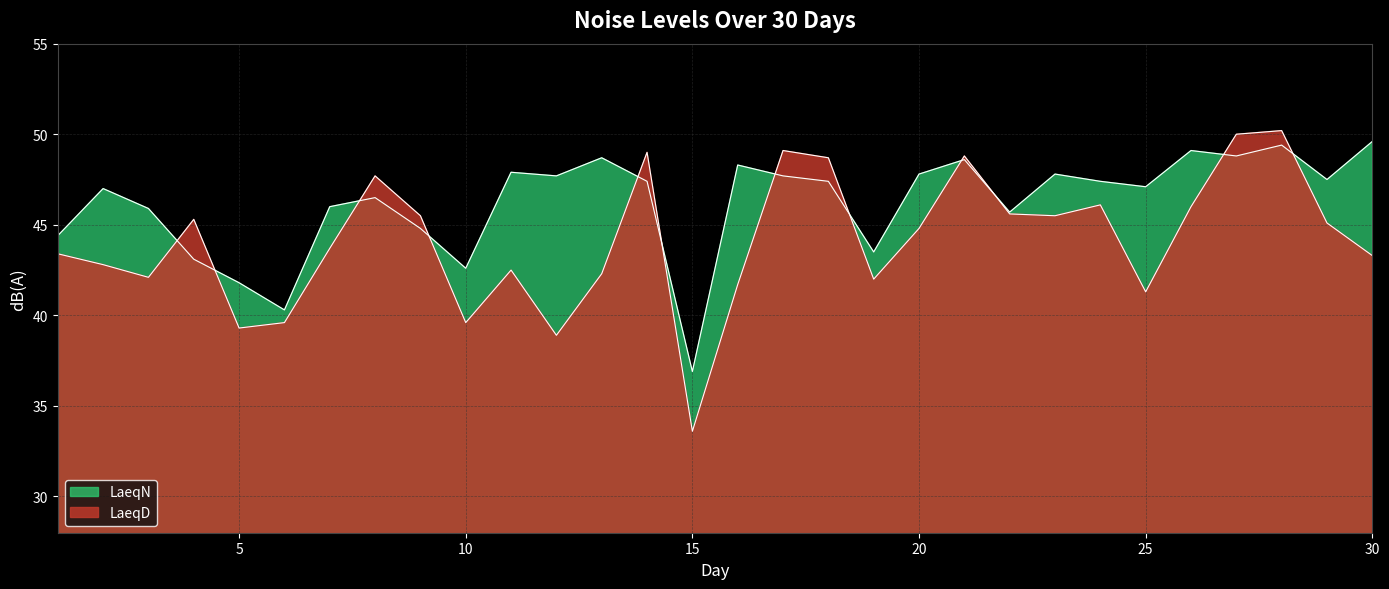

Reading left to right, what are all the values shown in this chart?

LaeqD: 43.4	42.8	42.1	45.3	39.3	39.6	43.7	47.7	45.5	39.6	42.5	38.9	42.3	49.0	33.6	41.7	49.1	48.7	42.0	44.8	48.8	45.6	45.5	46.1	41.3	46.0	50.0	50.2	45.1	43.3
LaeqN: 44.4	47.0	45.9	43.1	41.8	40.3	46.0	46.5	44.8	42.6	47.9	47.7	48.7	47.4	36.9	48.3	47.7	47.4	43.5	47.8	48.6	45.7	47.8	47.4	47.1	49.1	48.8	49.4	47.5	49.6